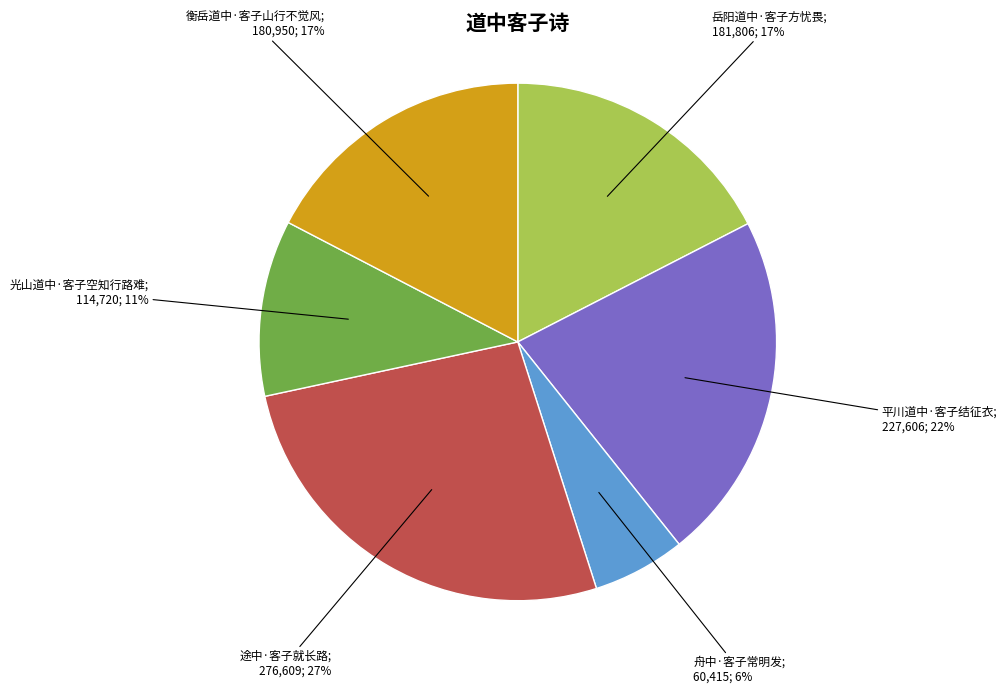

Does any single category account for the majority?

No